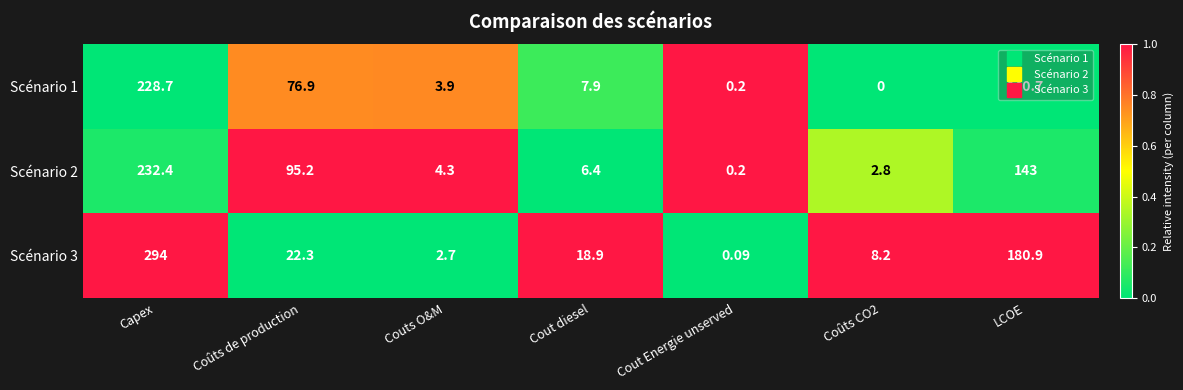

Which category has the lowest value in the Scénario 3 series?

Cout Energie unserved